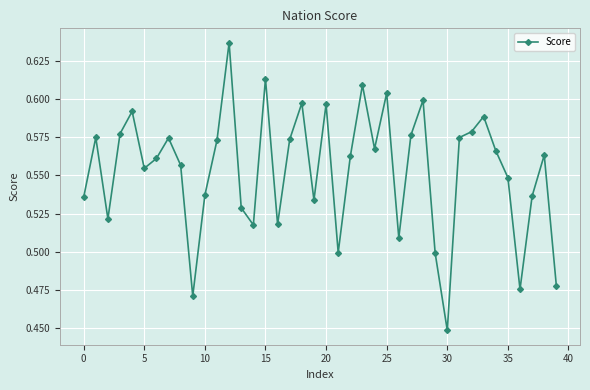

True or false: there are more than 2 points higher than both neighbors.

True